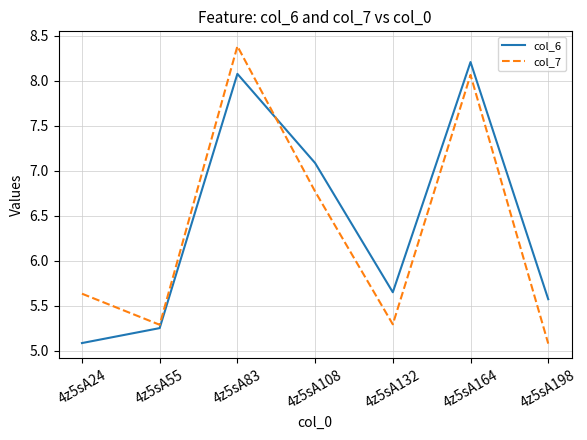

True or false: col_7 and col_6 cross at least once.

True